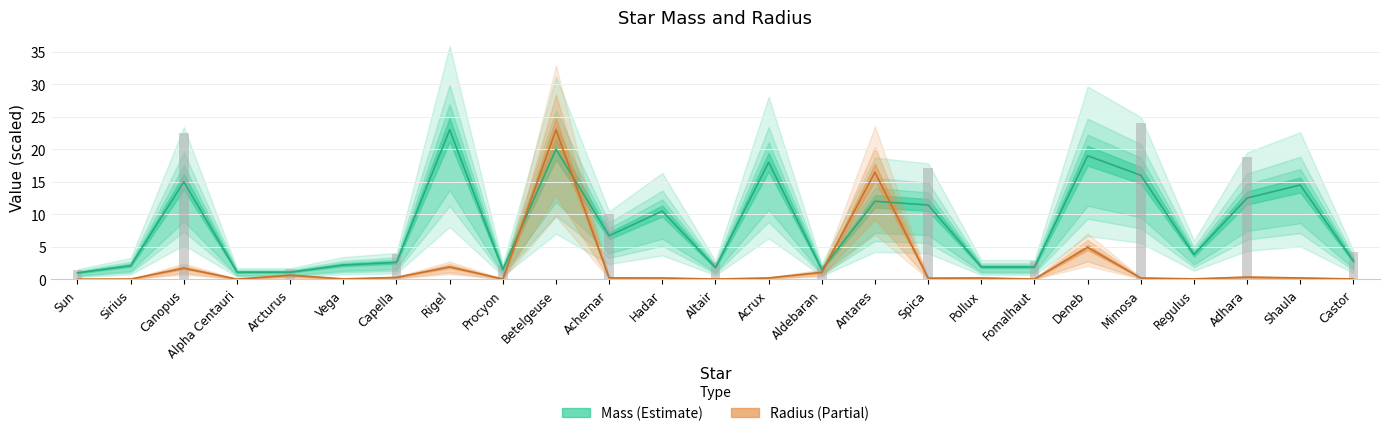

The Radius series shows 0.1 at Regulus. True or false?

False